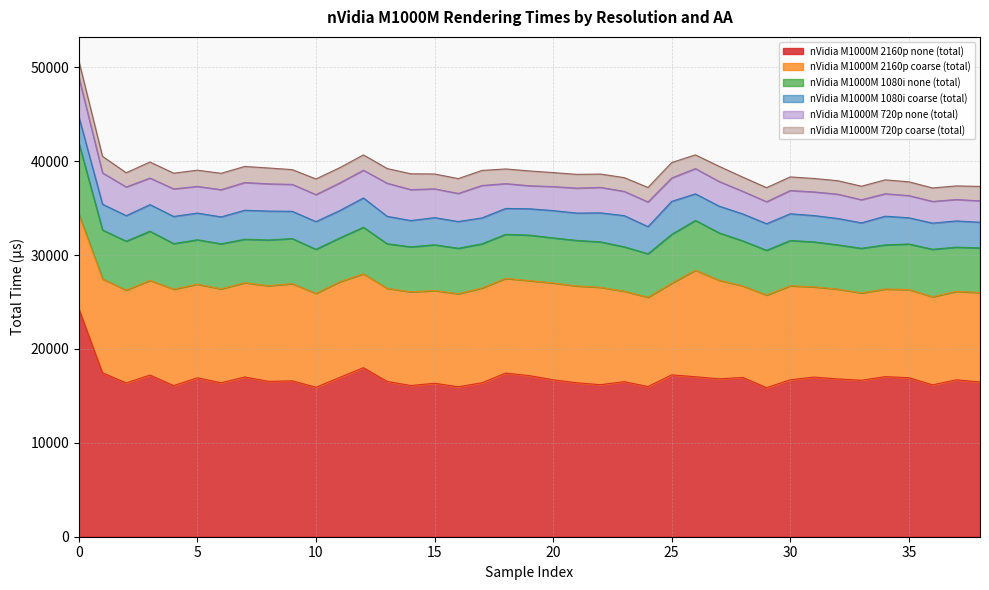

Rank the series at 3 from highest to lowest value.

nVidia M1000M 2160p none (total), nVidia M1000M 2160p coarse (total), nVidia M1000M 1080i none (total), nVidia M1000M 1080i coarse (total), nVidia M1000M 720p none (total), nVidia M1000M 720p coarse (total)